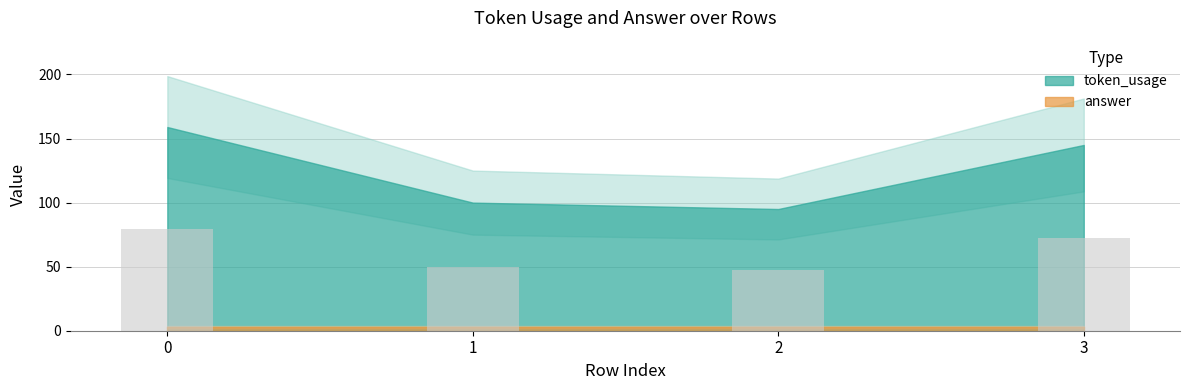

What is the change in value from 1 to 2?

-2.5